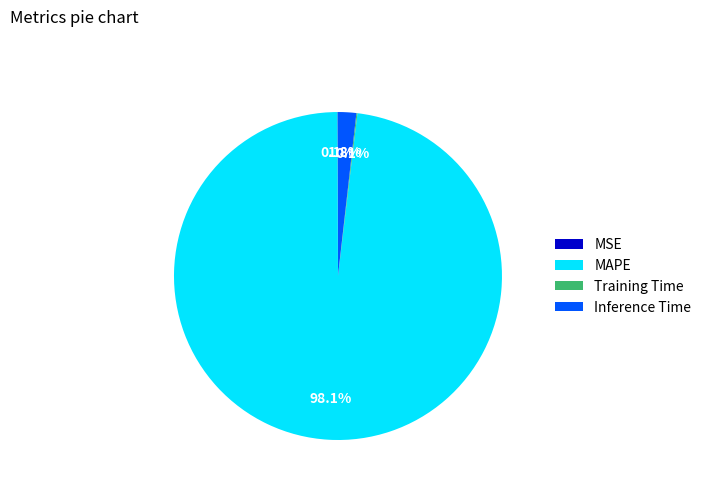

Which slice represents more than half of the pie?

MAPE